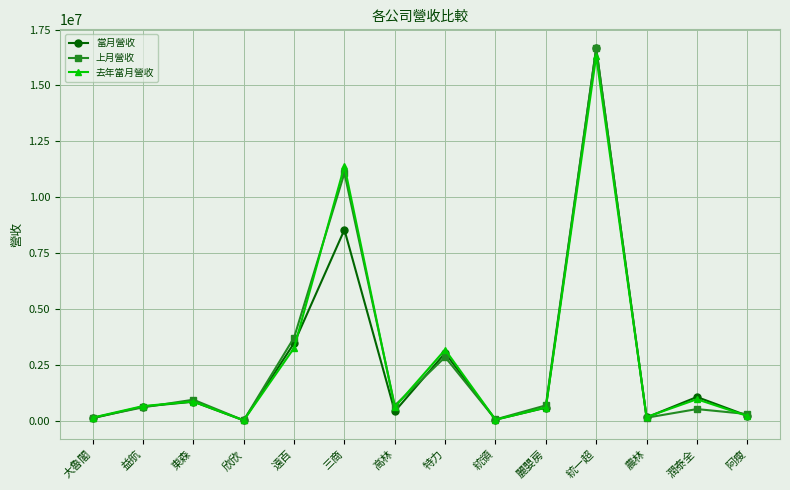

What is the total value across all series at 遠百?

10430753